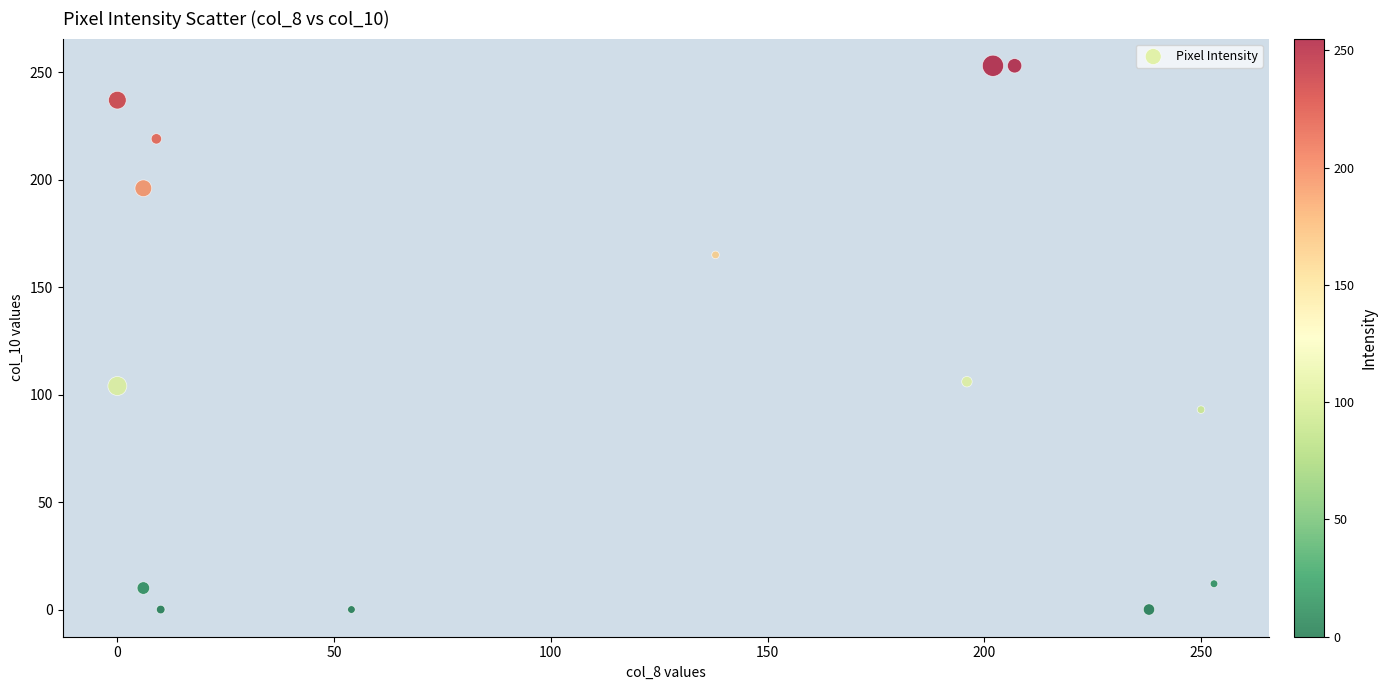

What is the range of X values (max minus min)?

253